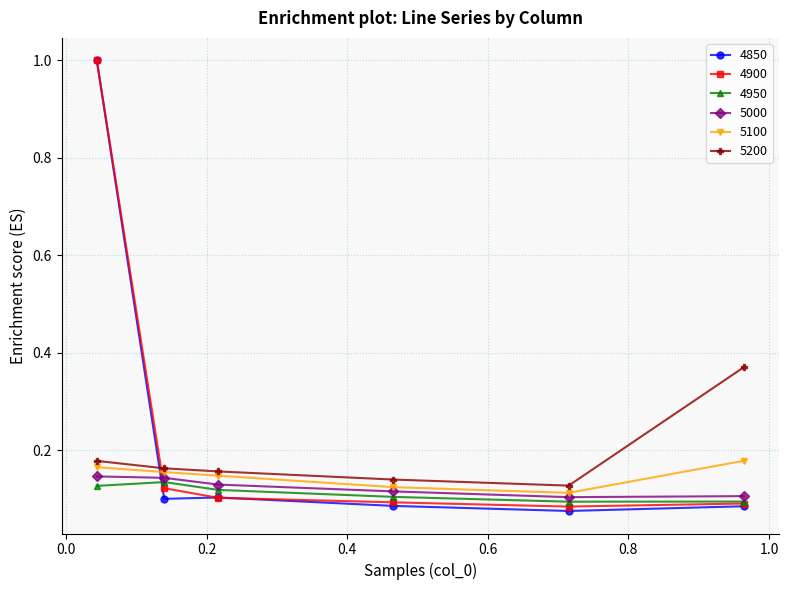

At how many categories does at least one series exceed 0?

6